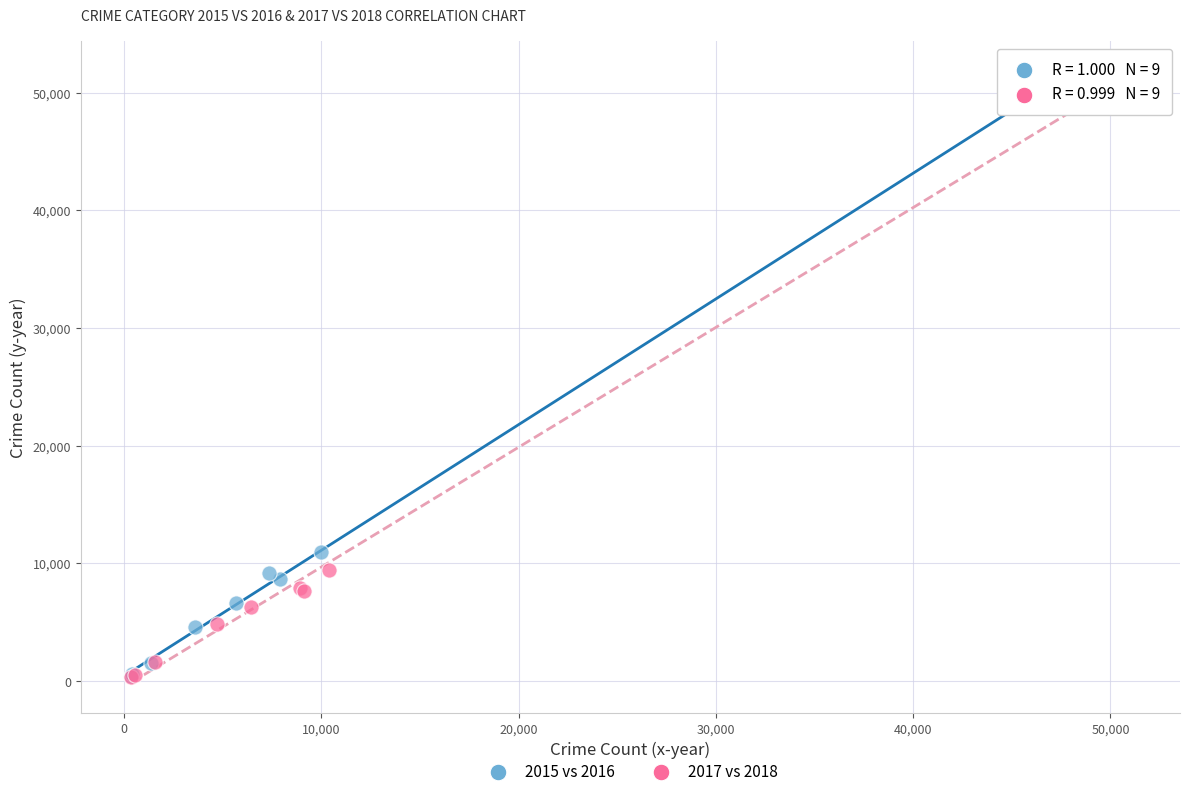

Which series has the largest Y range (max minus min)?

2017 vs 2018